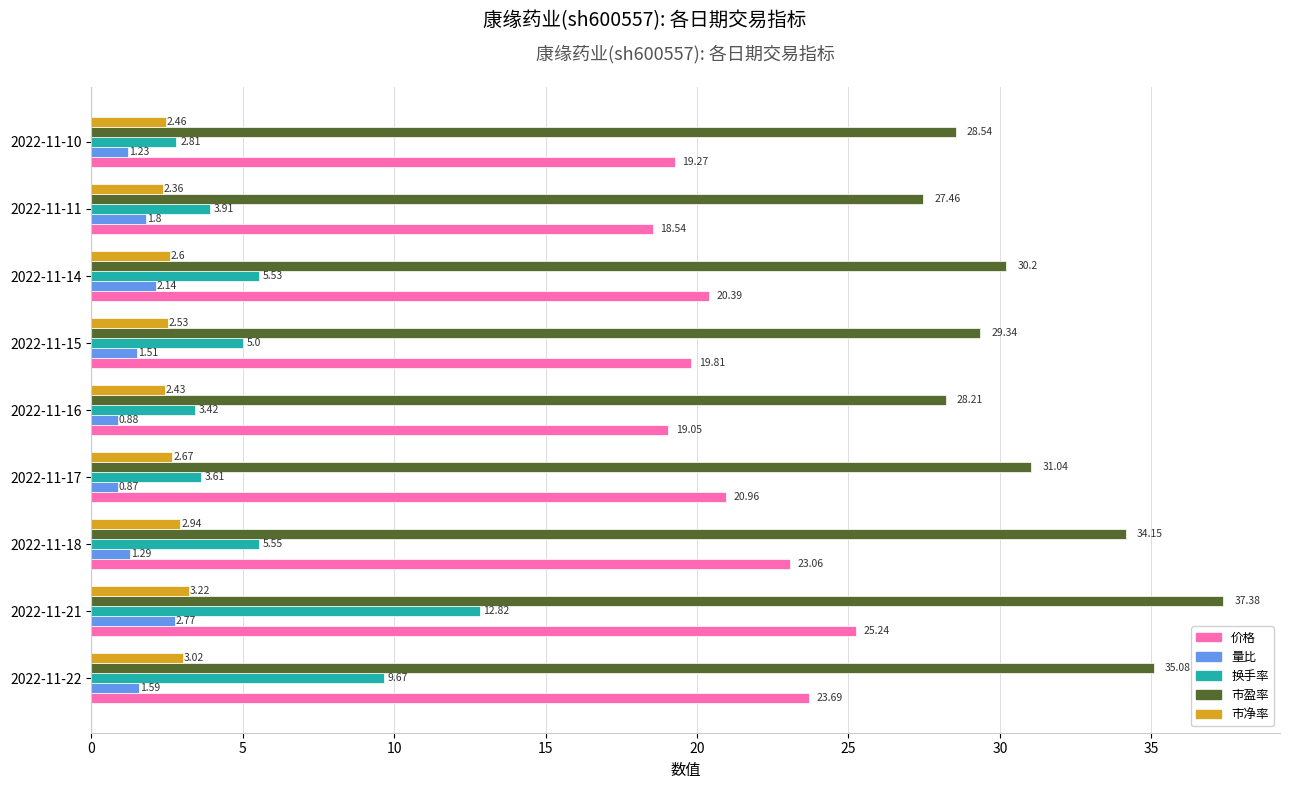

Which series changed the most between 2022-11-22 and 2022-11-18?

换手率